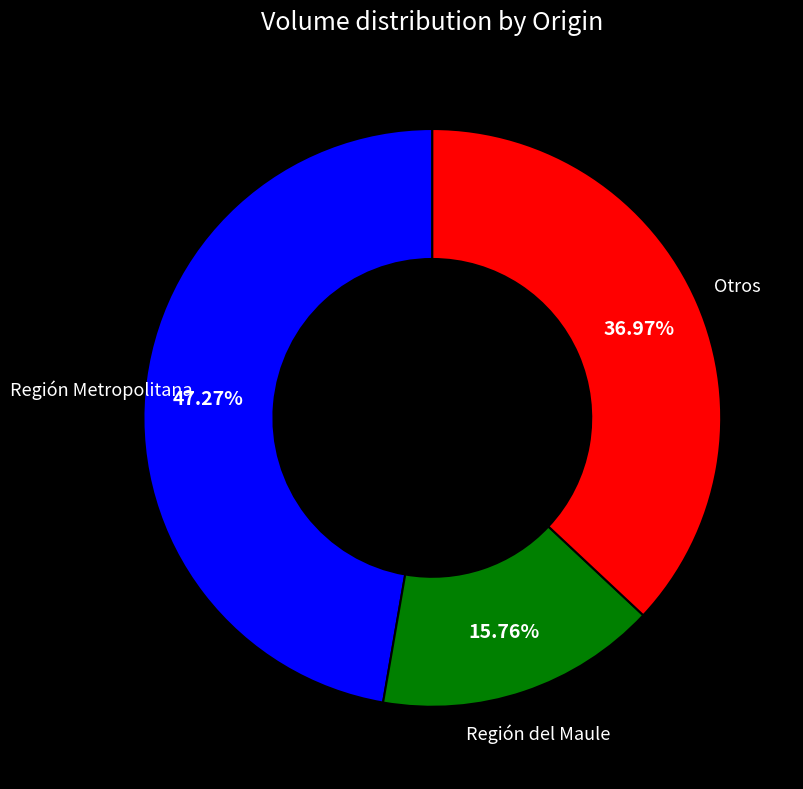

Does any single category account for the majority?

No